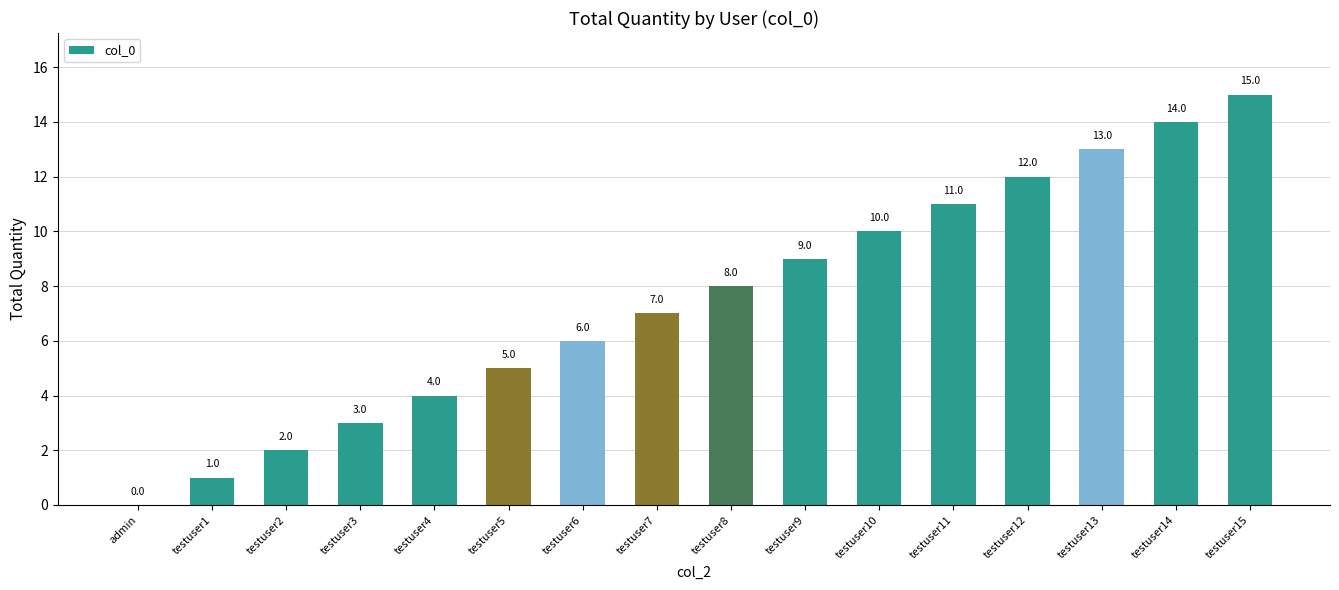

Are the bars grouped side by side (vs. stacked)?

No